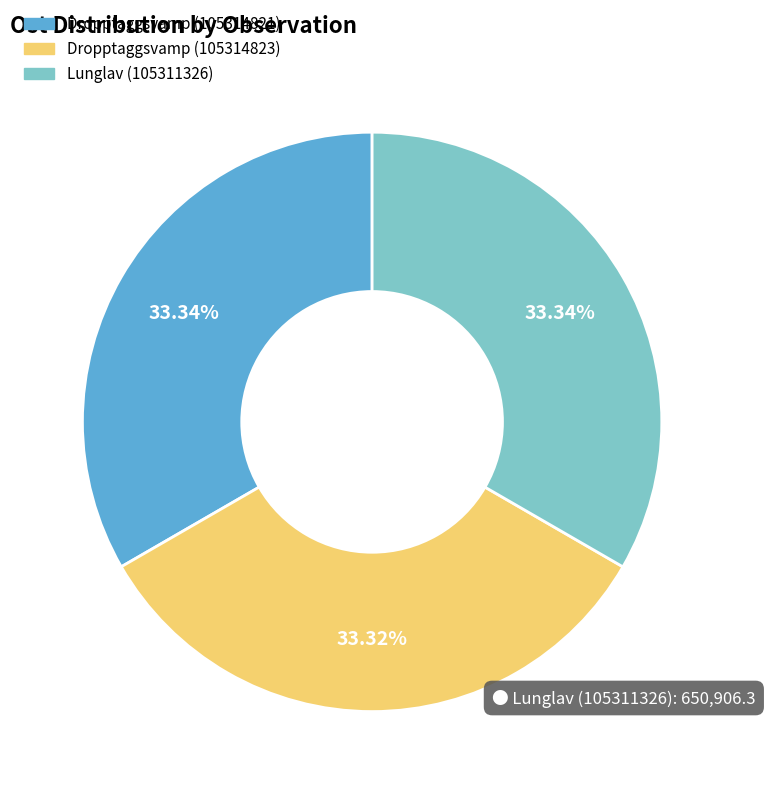

To the nearest percent, what portion does Dropptaggsvamp (105314823) represent?

33%